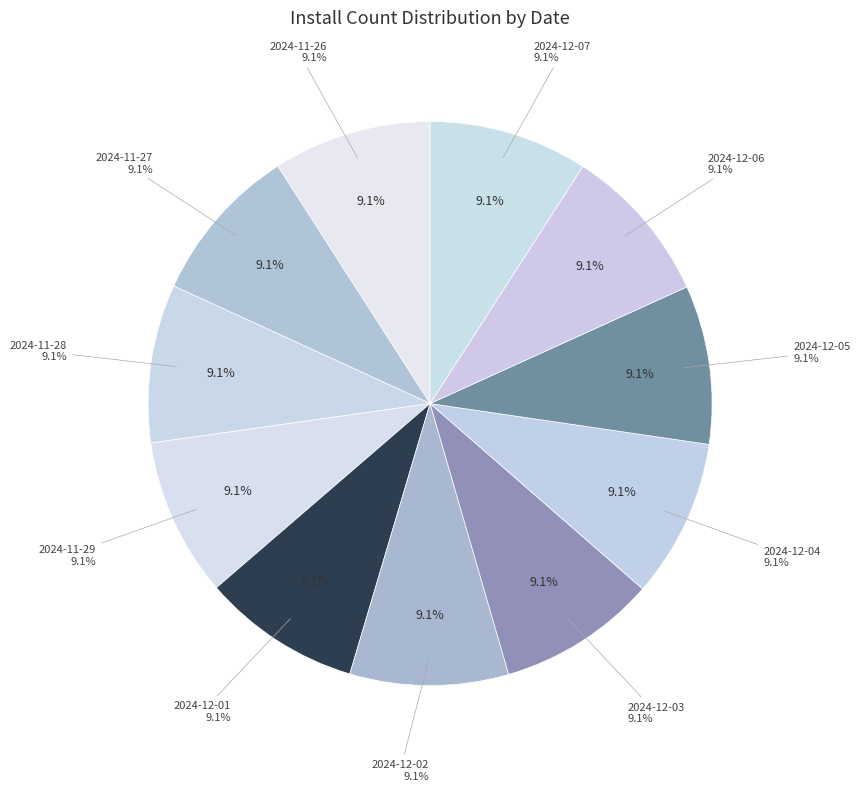

Do 2024-12-03 and 2024-12-05 together represent more than half of the pie?

No